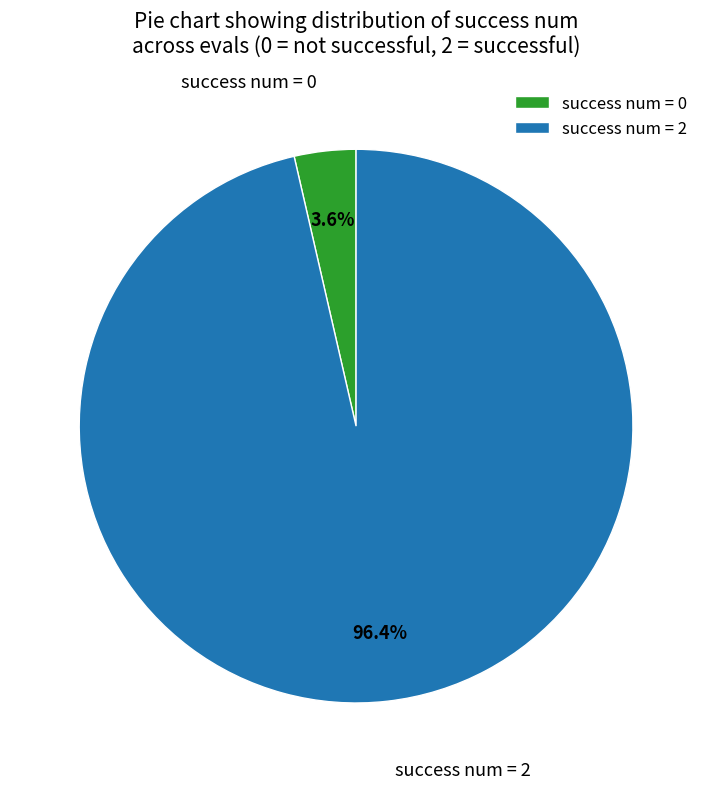

Rank the categories by value from highest to lowest.

success num = 2, success num = 0